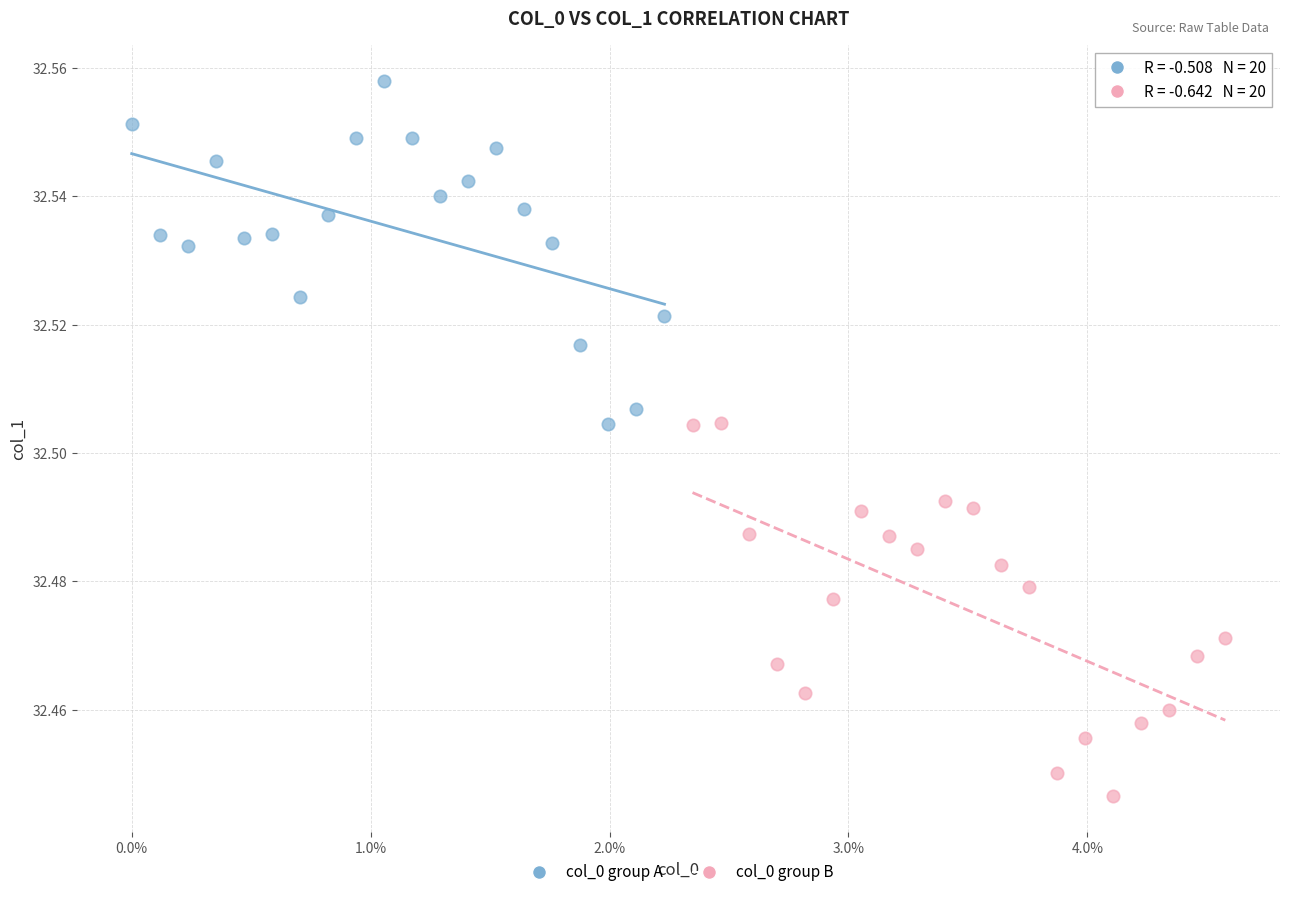

What are all the series names shown in the legend?

col_0 group A, col_0 group B